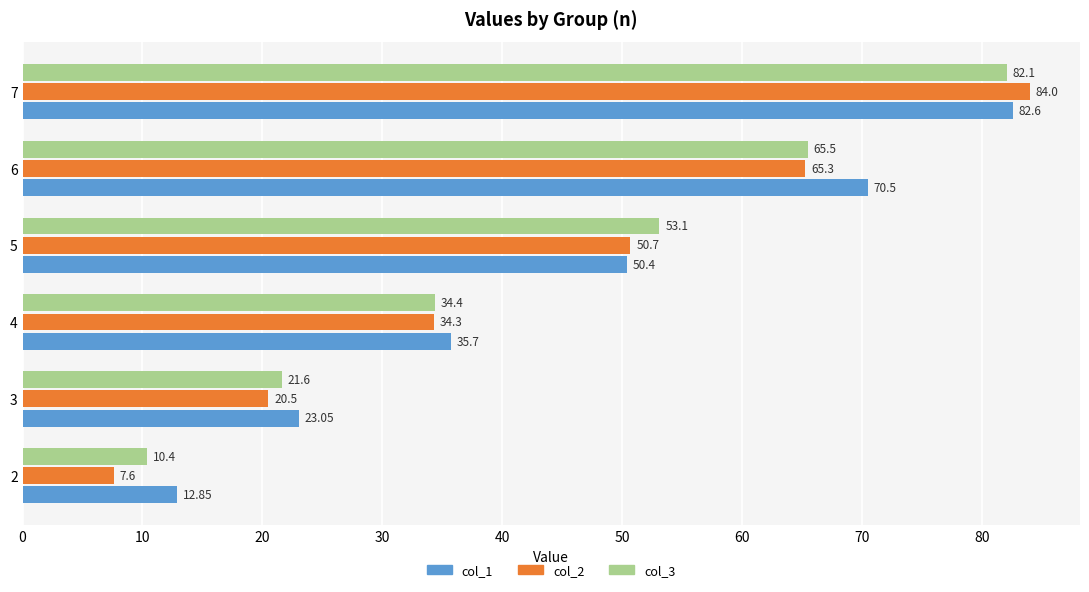

Which series has the largest range (max minus min)?

col_2